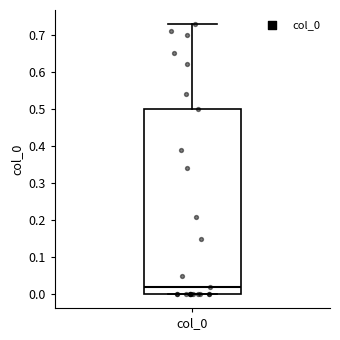

Read this box plot against the y-axis: the position of the median line, the range covered by the box, and the ends of both whiskers. The values are not printed on the chart, so give them approximately, as read against the axis.

median 0.02, box 0.00 to 0.50, whiskers 0.00 to 0.73